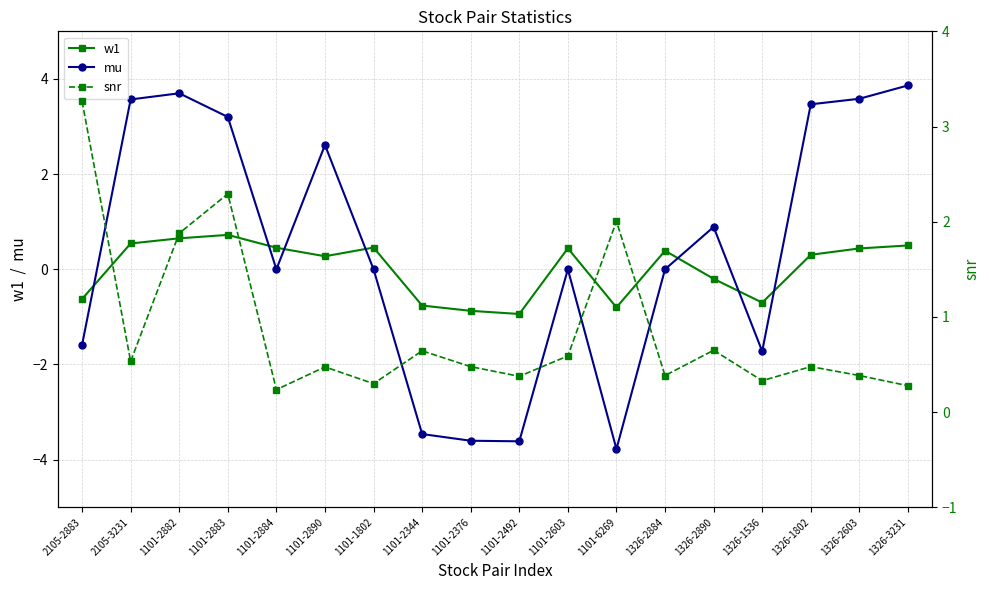

How many interior local valleys does the w1 series have?

4